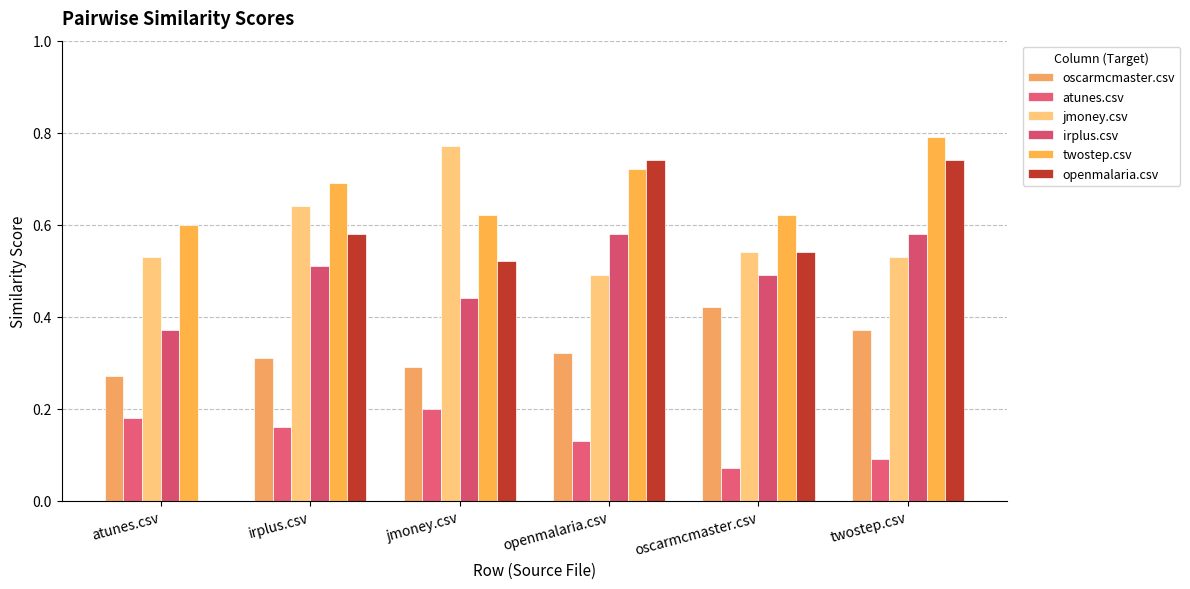

Is the value of jmoney.csv at irplus.csv greater than the value of twostep.csv at oscarmcmaster.csv?

Yes